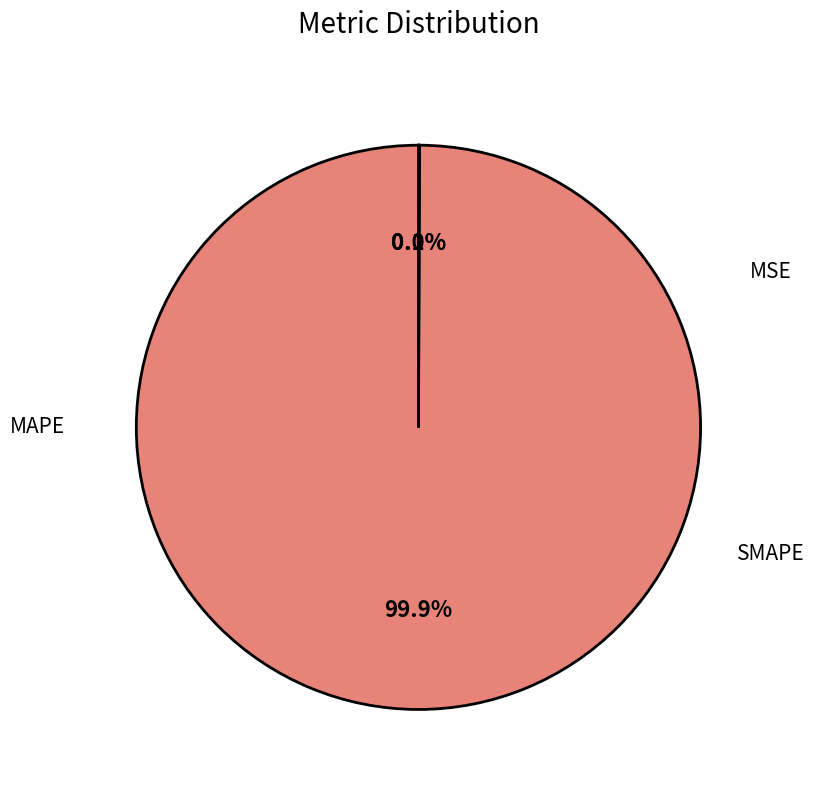

True or false: MAPE accounts for 90% of the total.

False